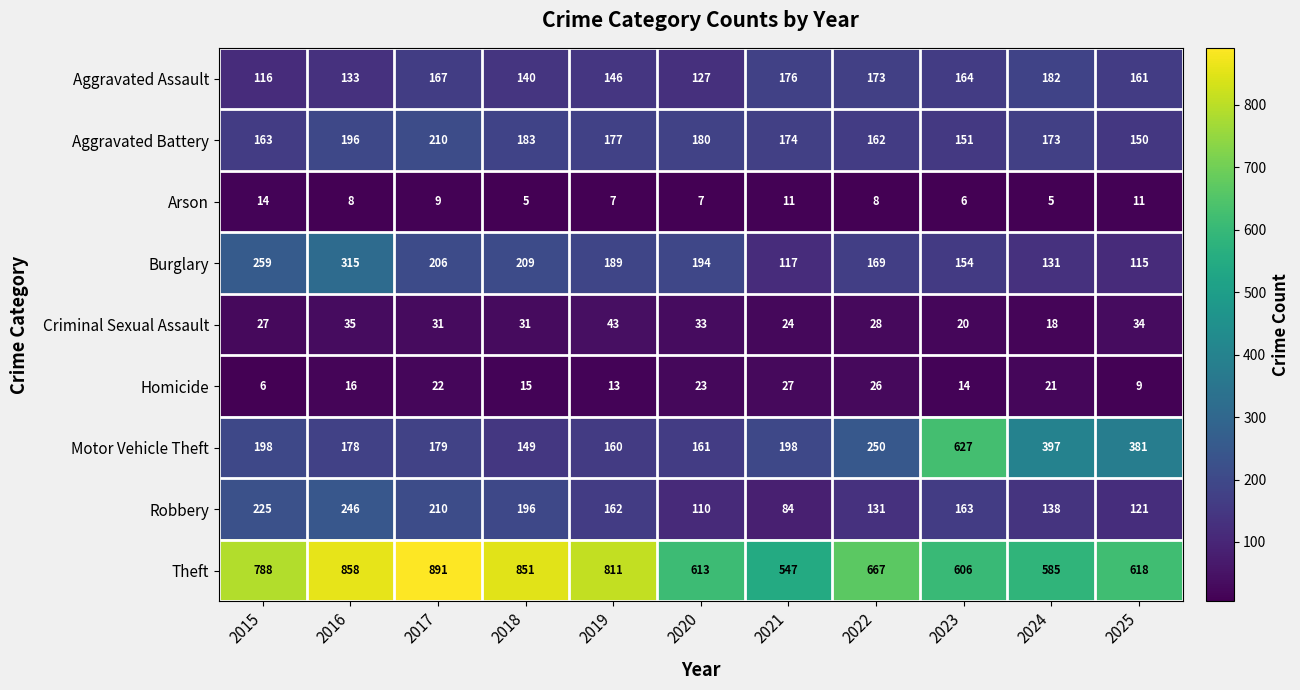

At which category is the sum across all series the highest?

2016